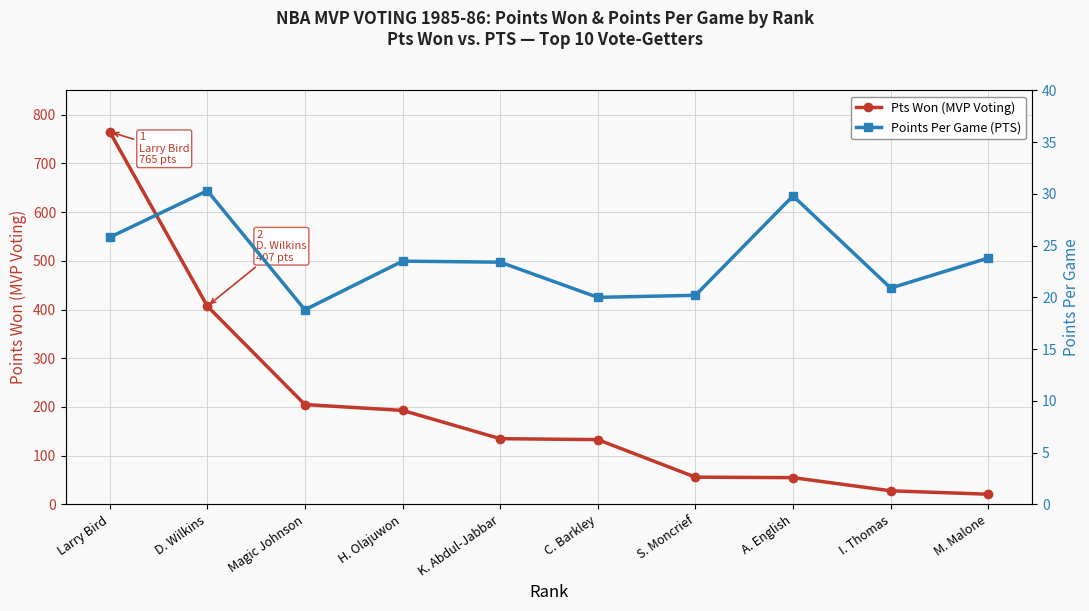

Is it true that Points Per Game (PTS) equals 7.5 at C. Barkley?

False